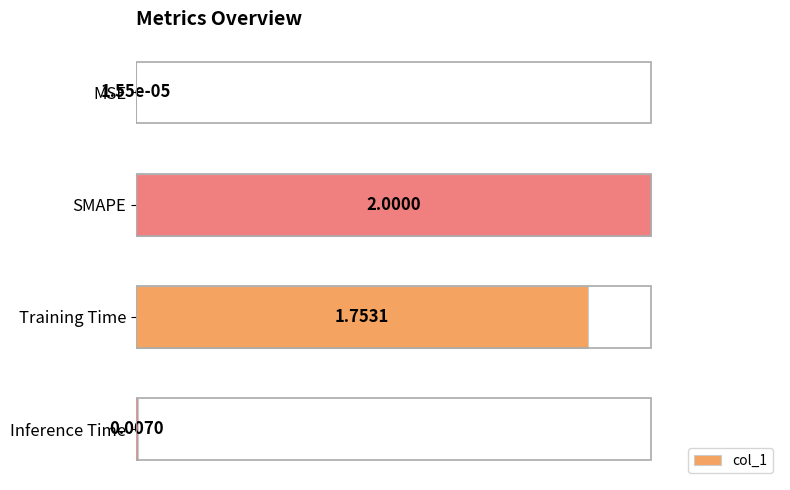

What is the sum of the values at SMAPE and MSE?

1.0